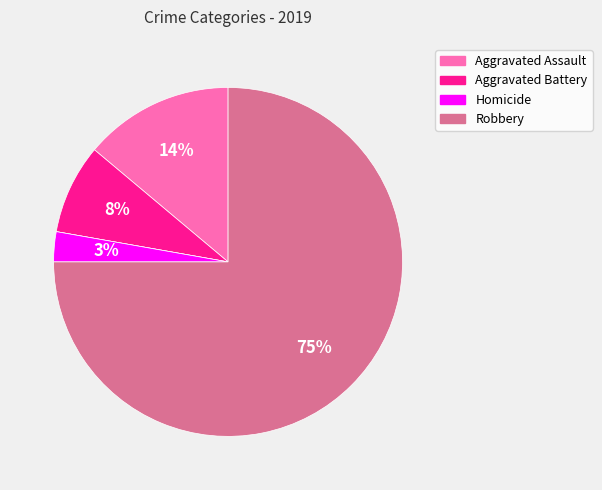

To the nearest percent, what is the difference between the largest and smallest slice percentages?

75%